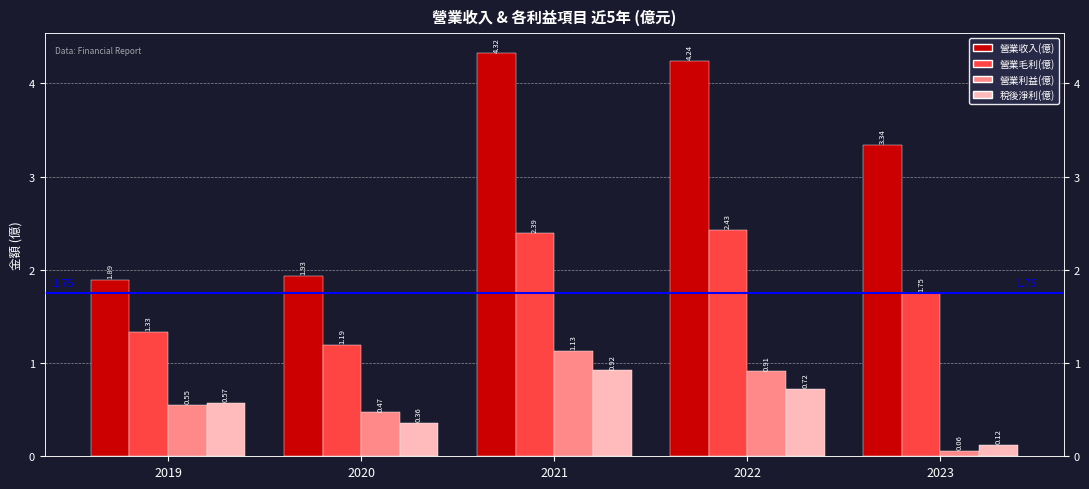

What is the value of the 稅後淨利(億) bar at the 5th from the left?

0.1